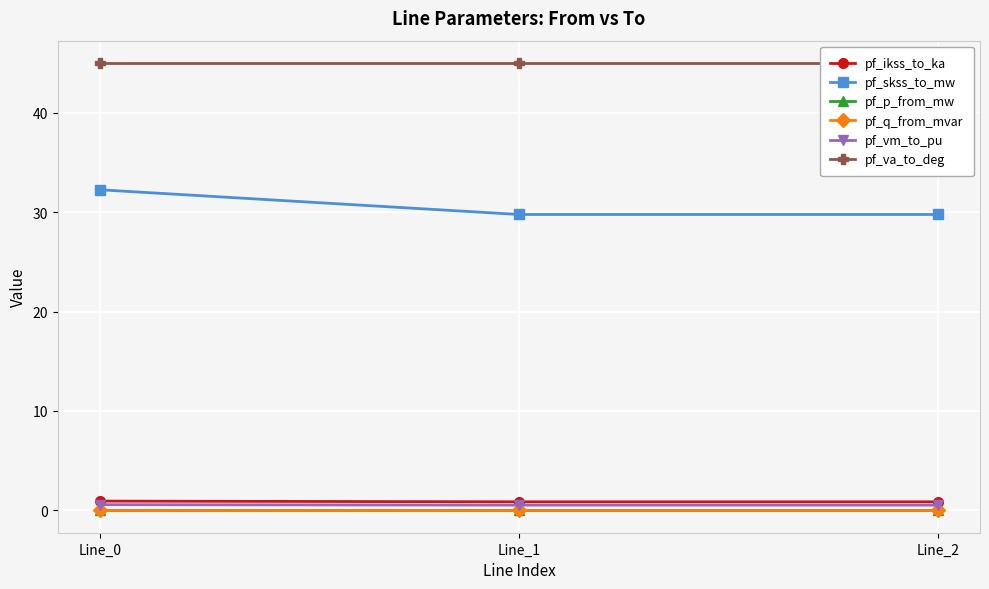

Is this an area chart (filled region under the line)?

No